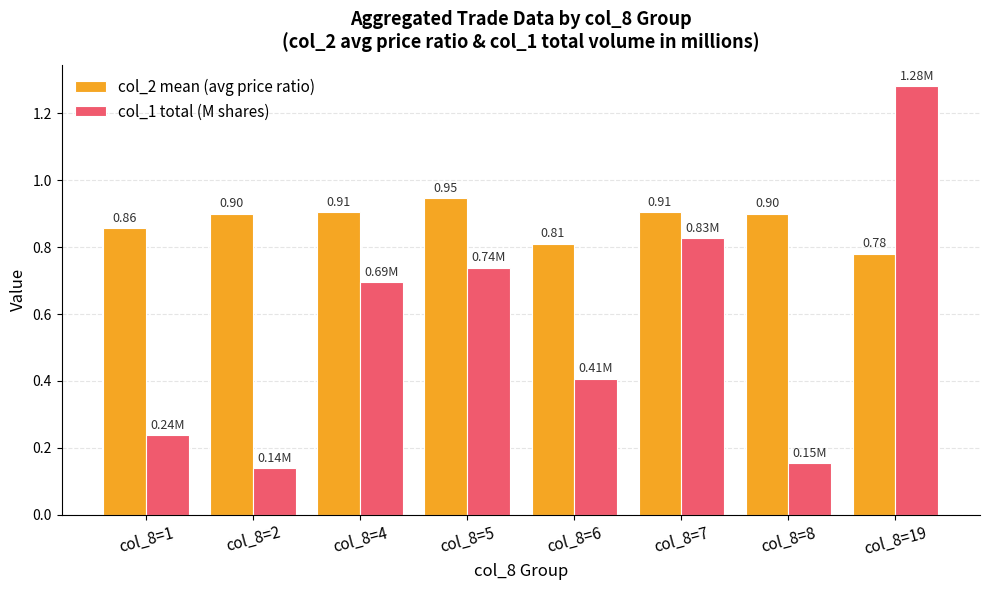

What is the sum of the col_2 mean (avg price ratio) values at col_8=8 and col_8=6?

1.7